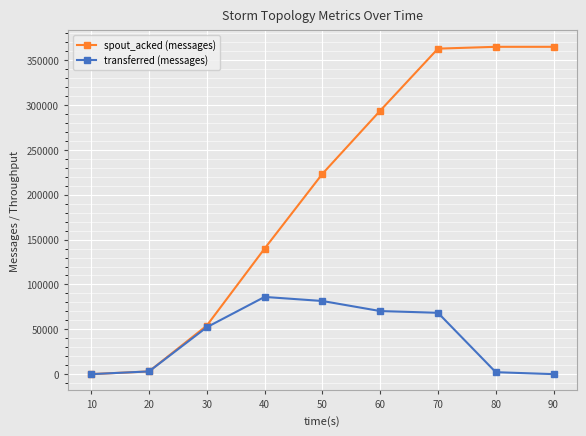

What is the value of the transferred (messages) point at the 7th from the left?

68400